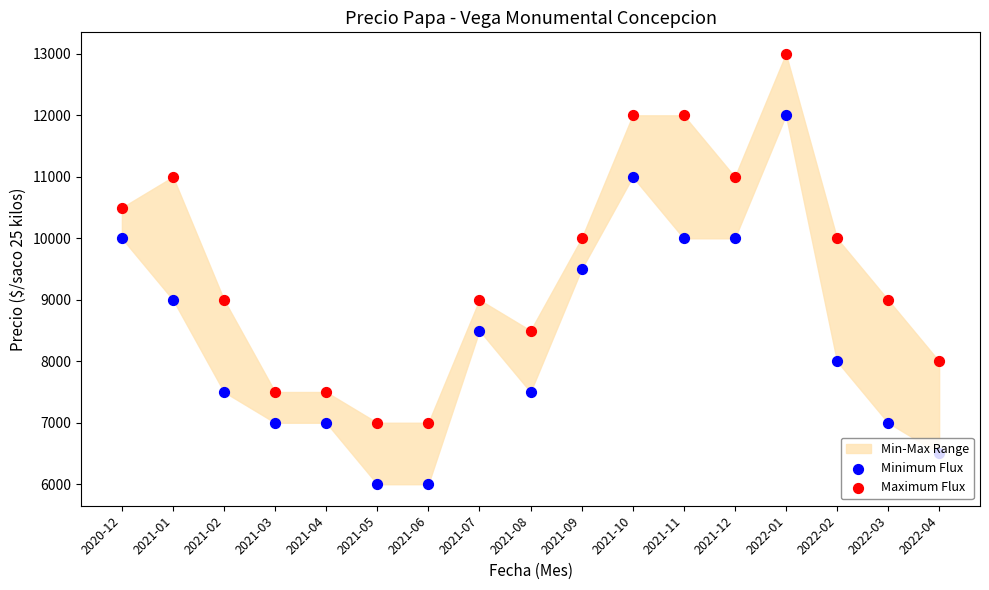

Which series contains the highest Y value?

Maximum Flux